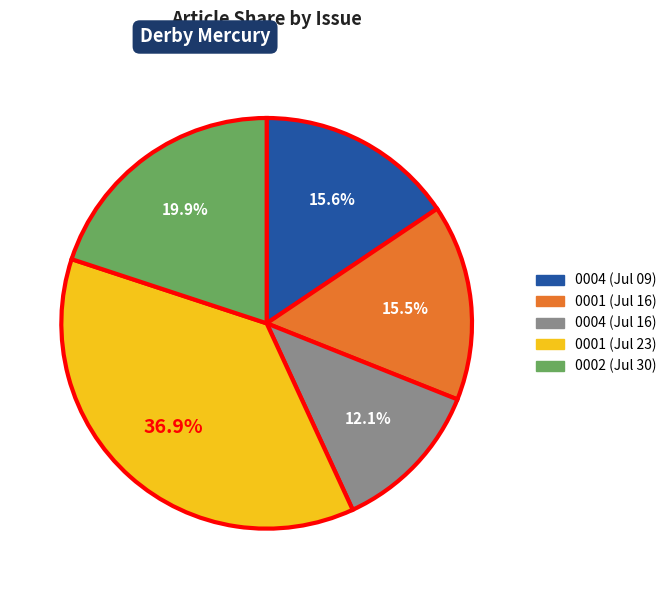

Does any single category account for the majority?

No